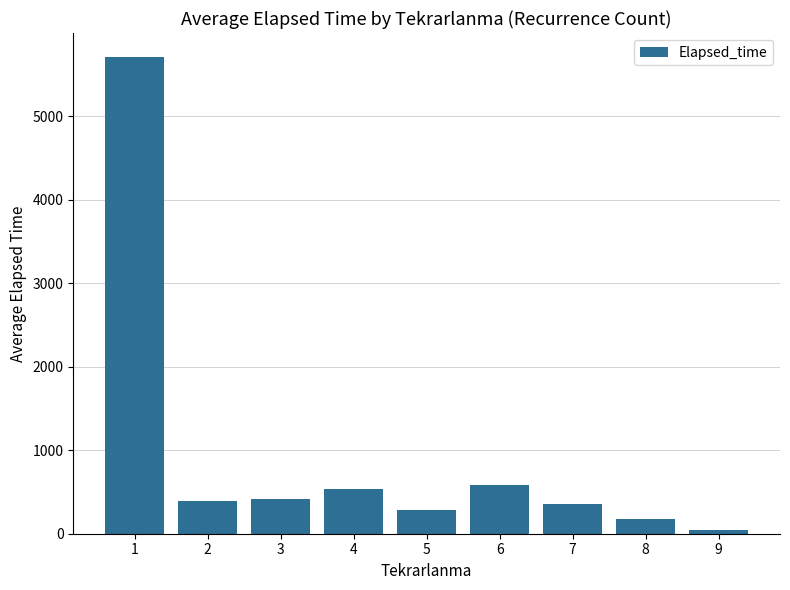

What is the value of the 9th bar from the left?

50.0